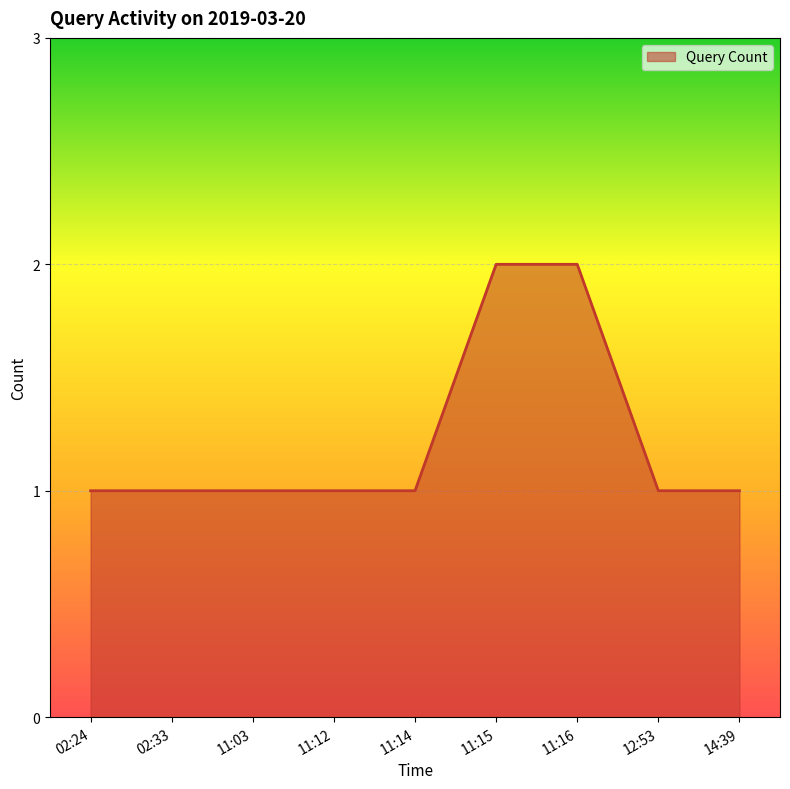

How many values are between 1 and 2?

9